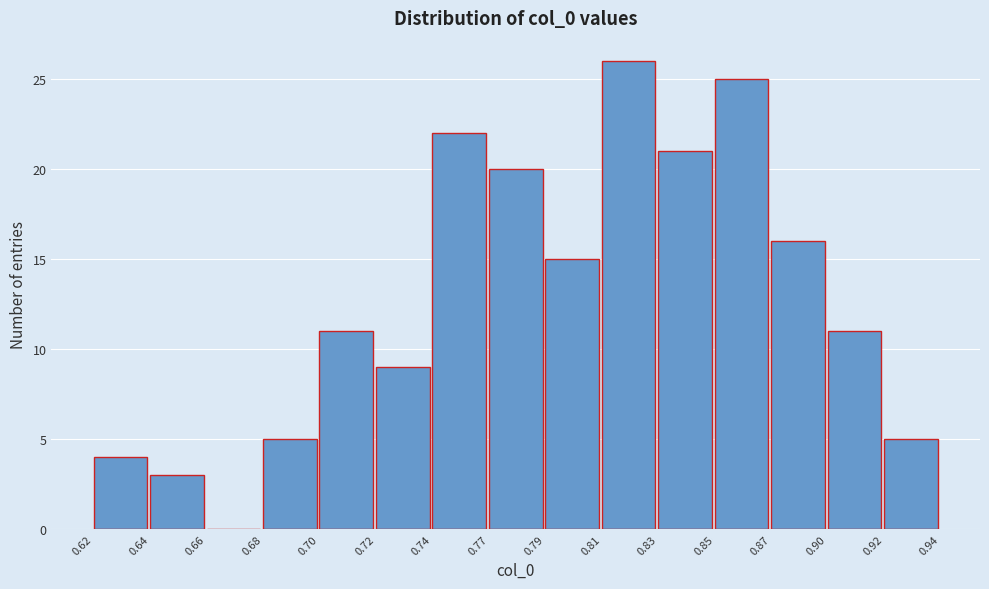

Reading left to right, extract all data points from this chart.

0.62=4	0.64=3	0.66=0	0.68=5	0.70=11	0.72=9	0.74=22	0.77=20	0.79=15	0.81=26	0.83=21	0.85=25	0.87=16	0.90=11	0.92=5